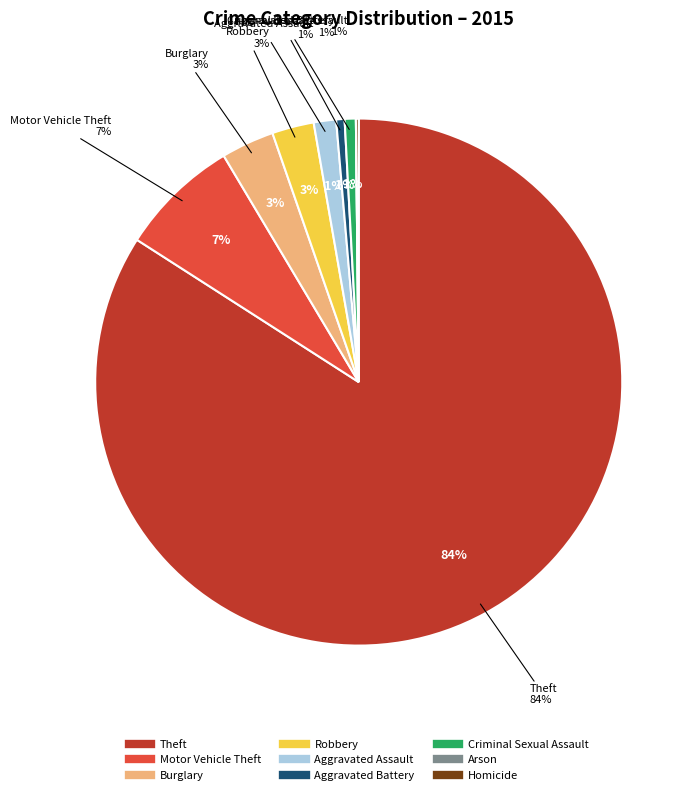

Do Aggravated Battery and Robbery together represent more than half of the pie?

No